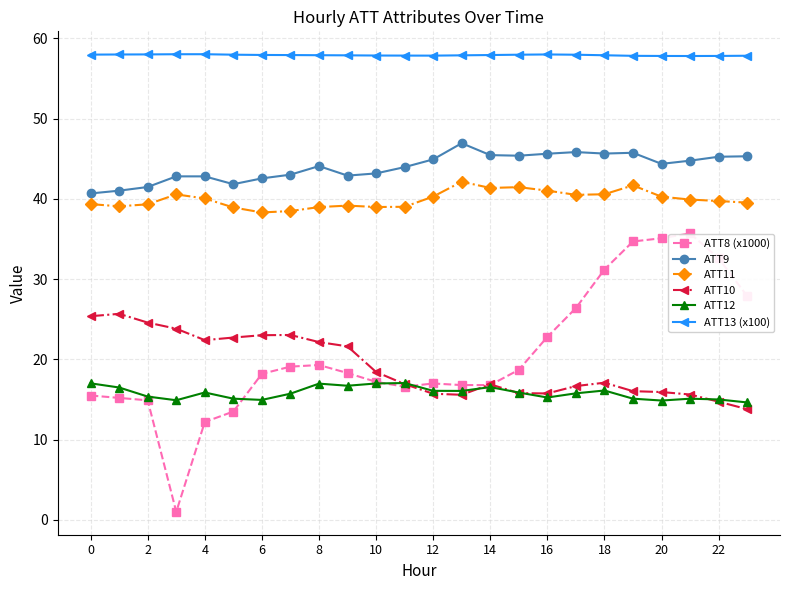

What is the value of the ATT8 (x1000) point at the 15th from the left?

16.8